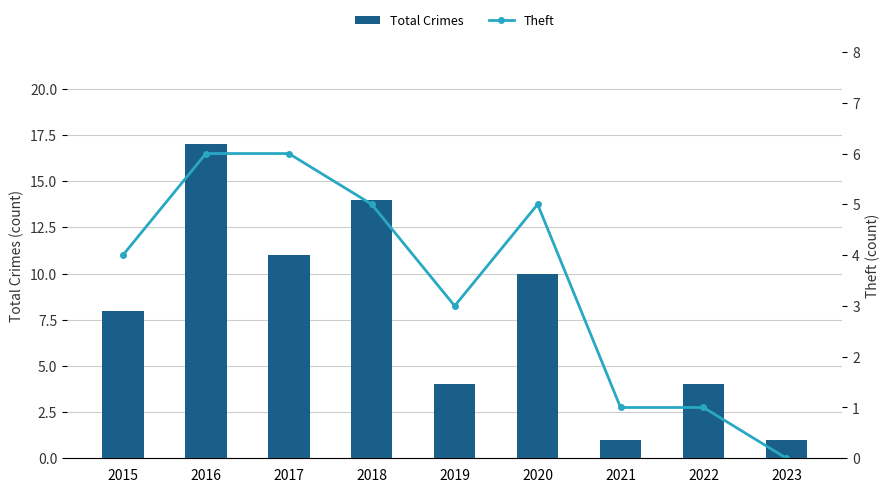

Is it true that Theft equals 4 at 2023?

False